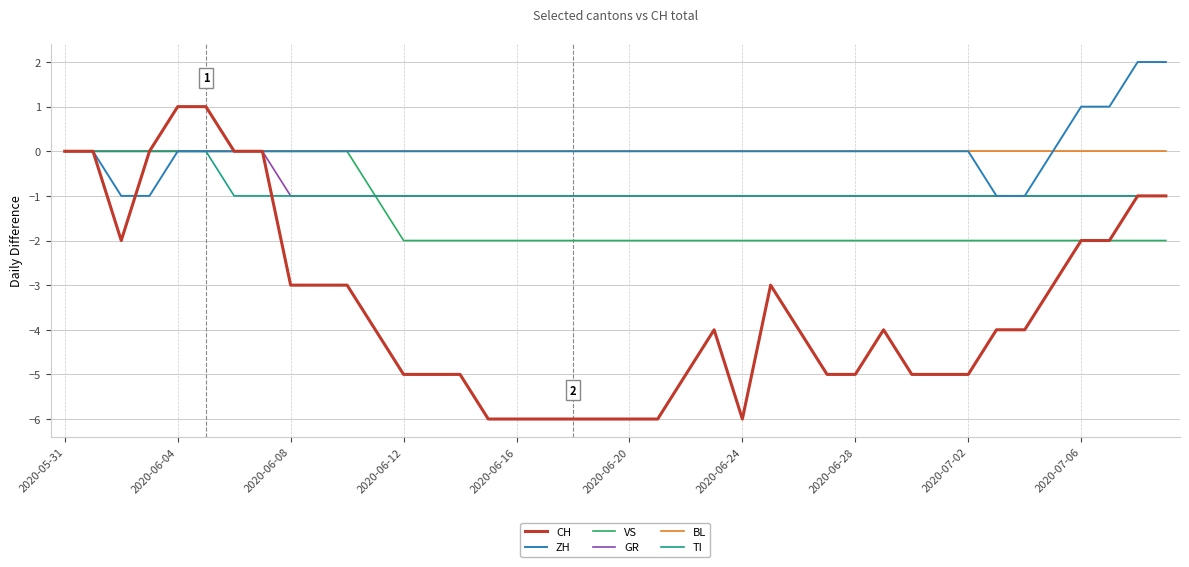

Which series has the largest range (max minus min)?

CH